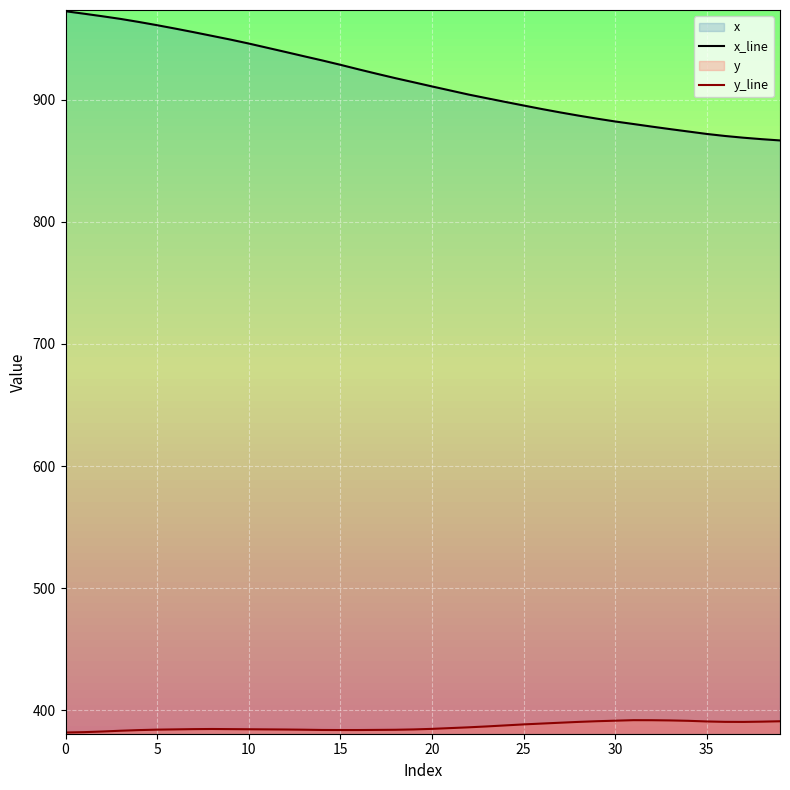

What is the value of the x_line point at the 2nd from the left?

970.3